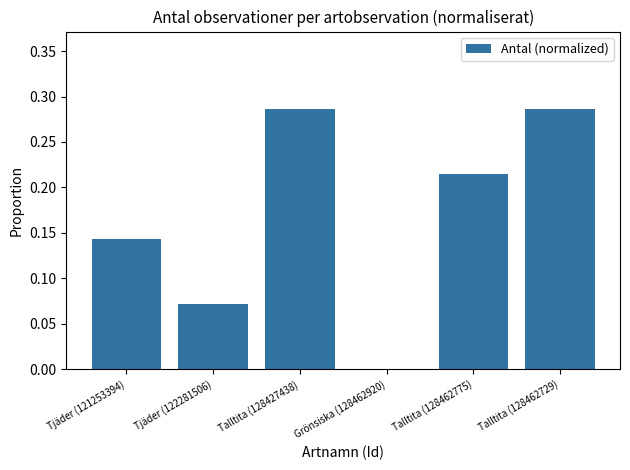

Between Tjäder (121253394) and Talltita (128462775), which is larger?

Talltita (128462775)